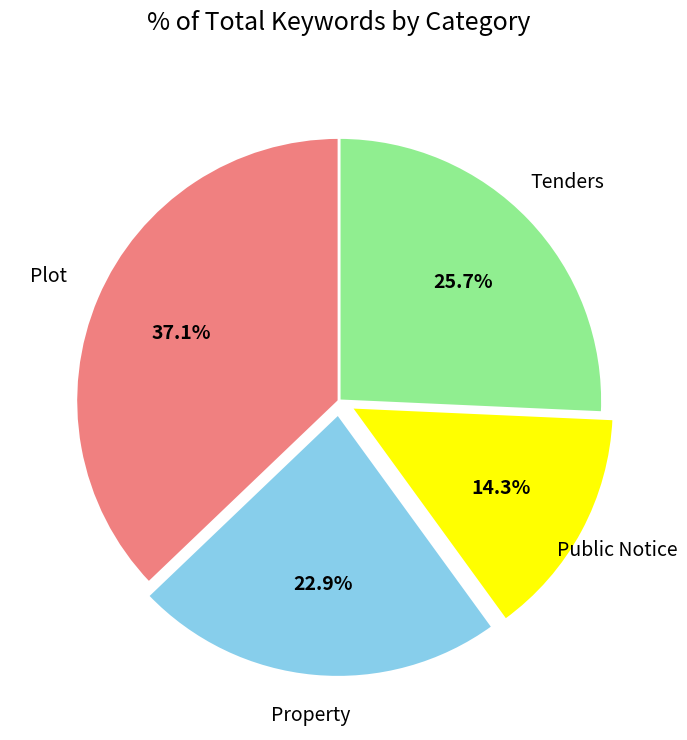

Count the number of slices in the pie.

4